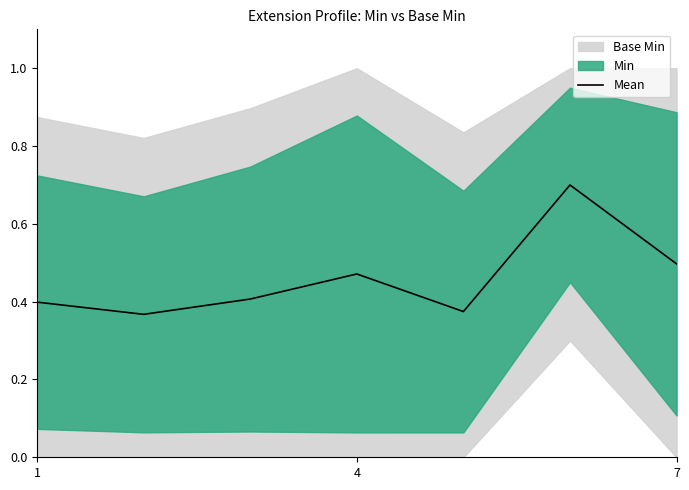

Is it true that Mean equals 0.5 at 7?

True